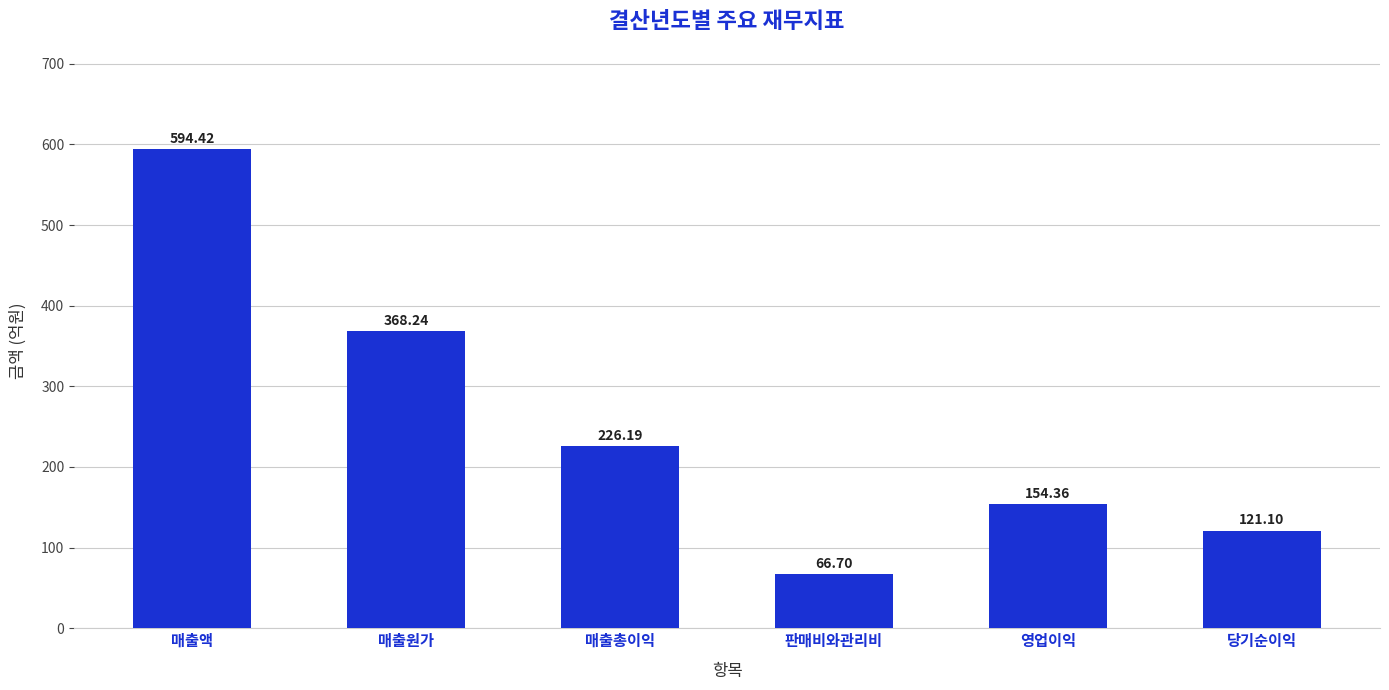

Is it true that the value at 매출액 is 189.7?

False